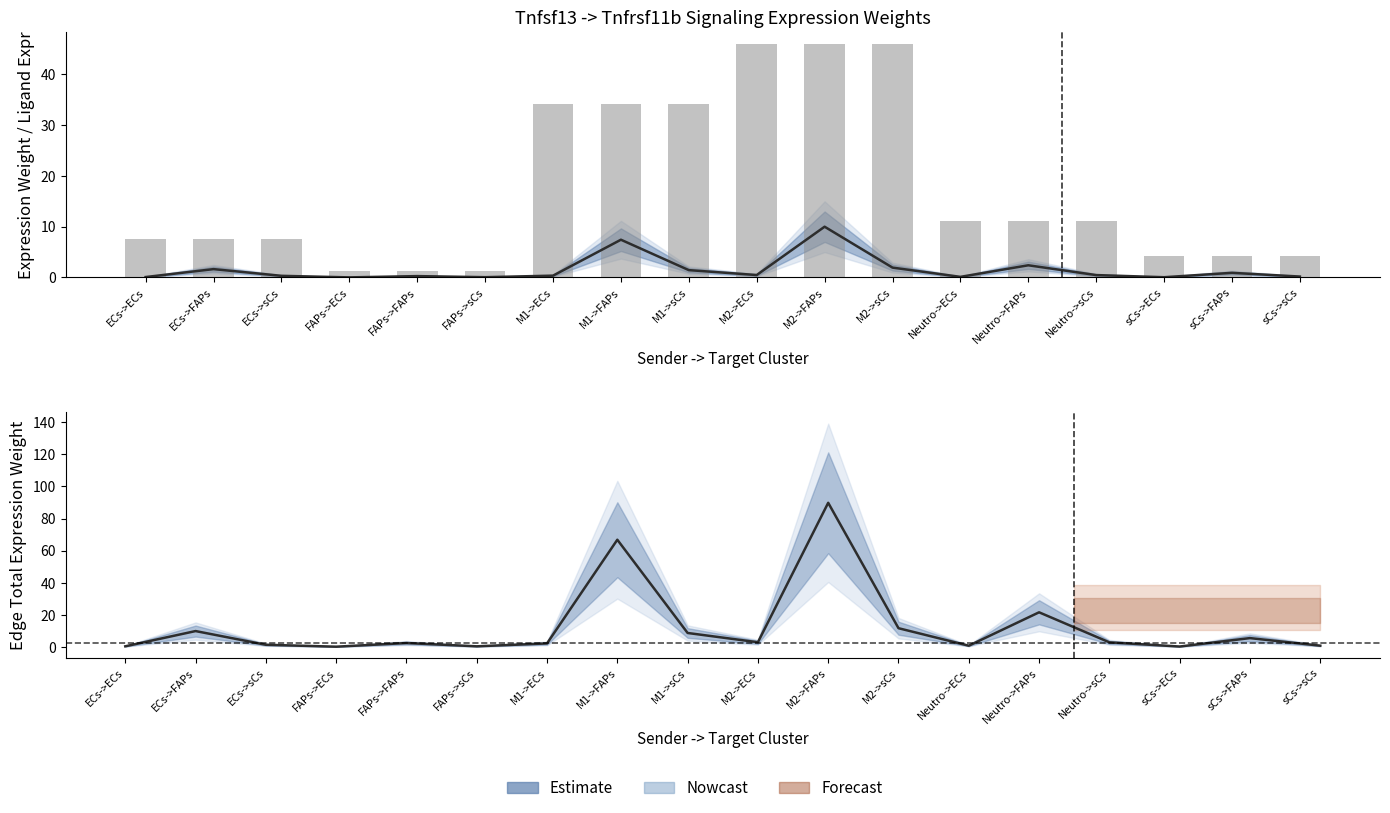

What is the difference between the maximum and minimum values in the Edge avg expression weight series?

10.0